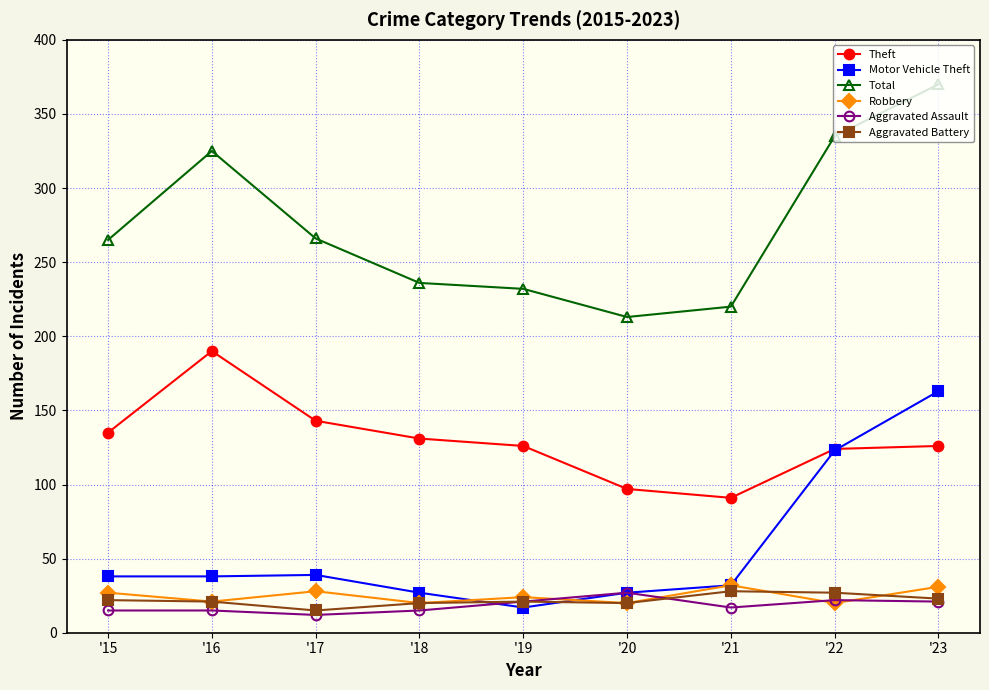

Is the value of Aggravated Battery at '22 greater than the value of Motor Vehicle Theft at '22?

No